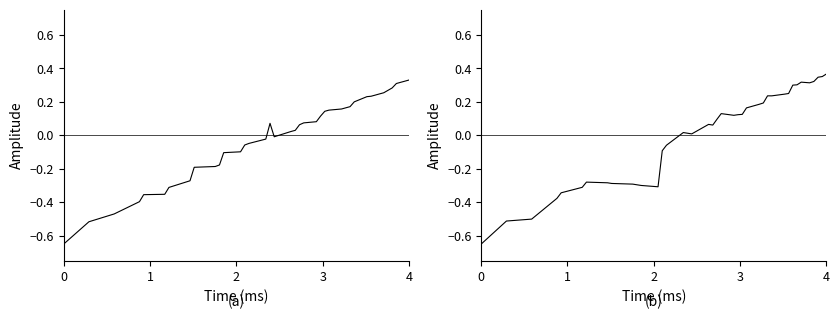

What are all the series names shown in the legend?

signal_a, signal_b